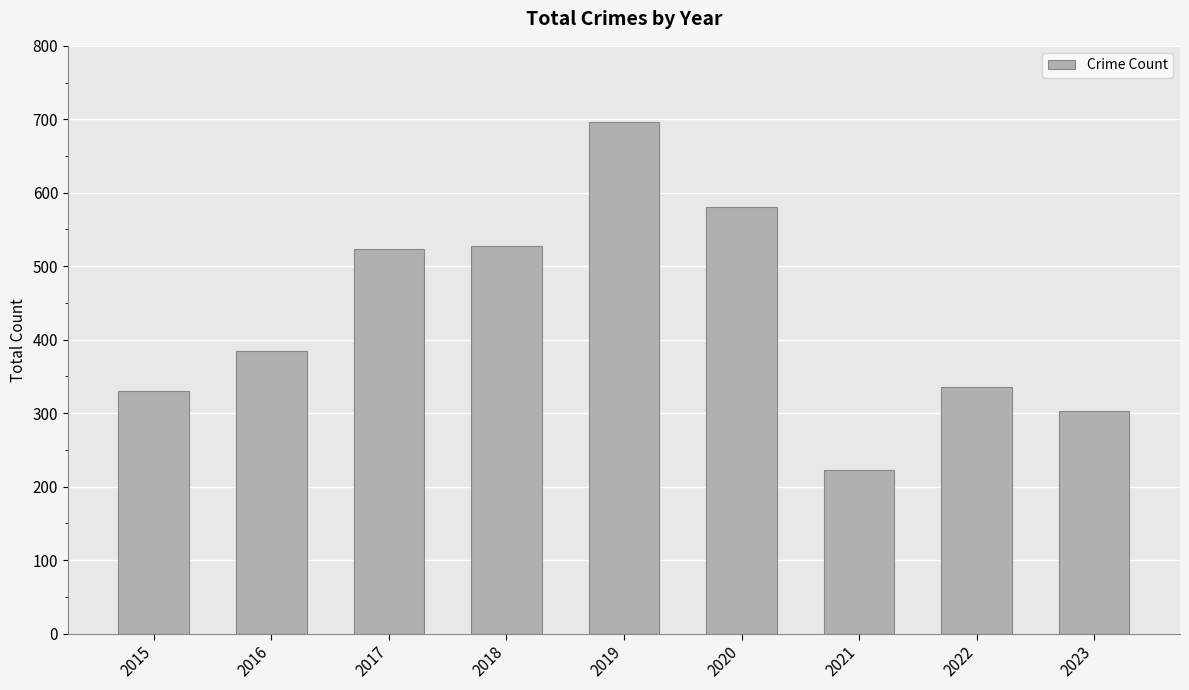

The value at 2022 is 437. True or false?

False